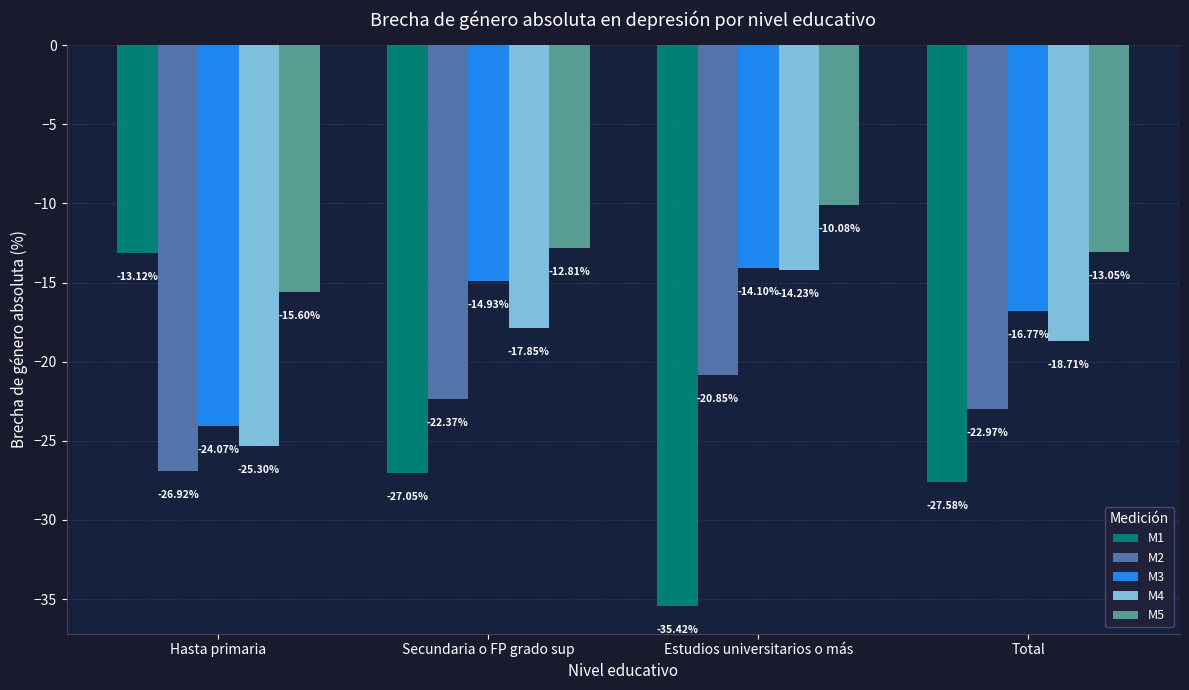

Rank the categories by M5 value from lowest to highest.

Hasta primaria, Total, Secundaria o FP grado sup, Estudios universitarios o más